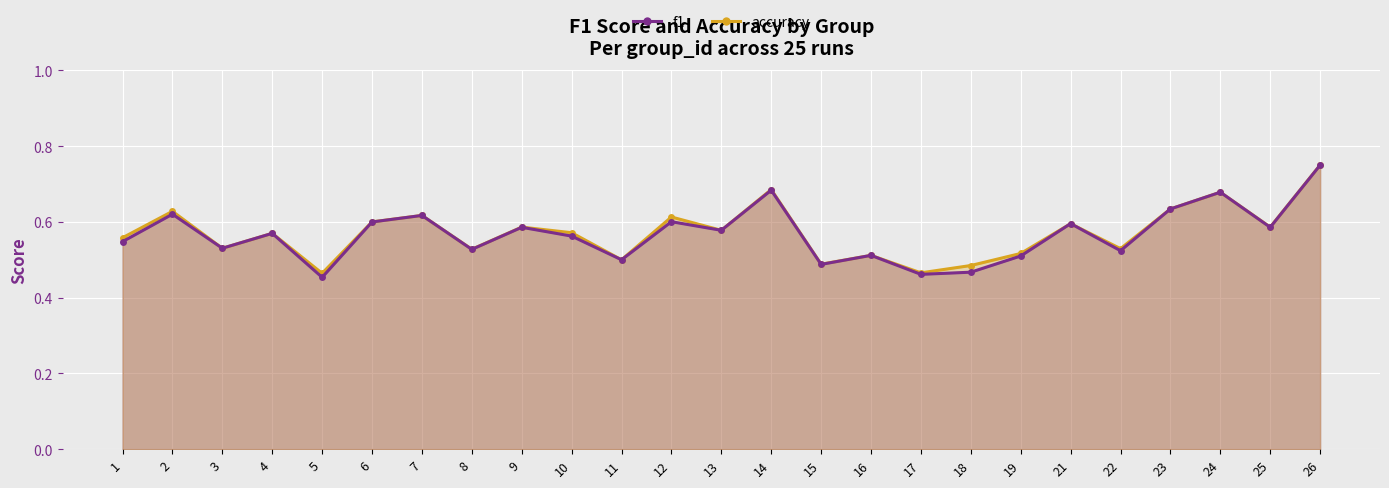

Which category has the highest value in the f1 series?

26